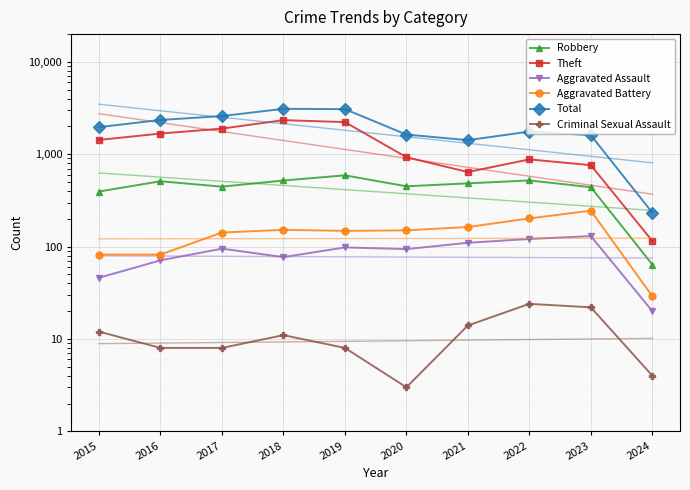

What is the spread (max minus min) of values at 2018?

3094